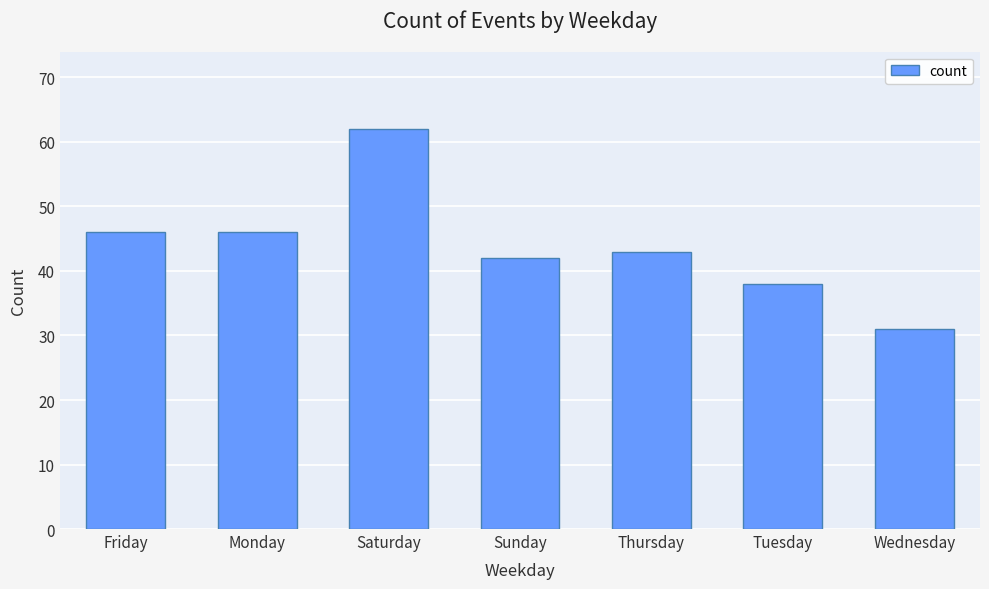

How many values are below 43?

3